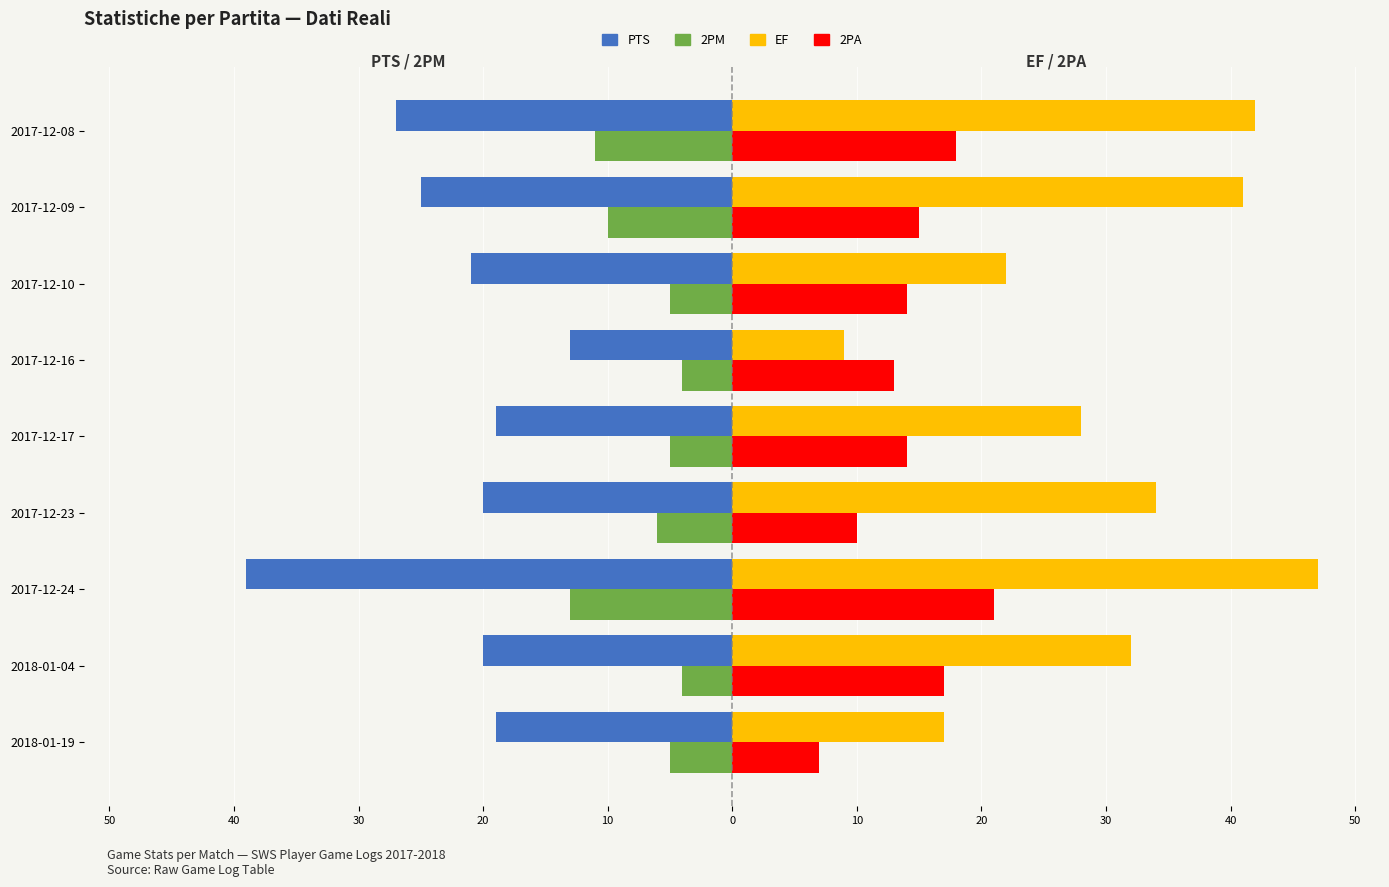

Which series has the largest total across all categories?

EF